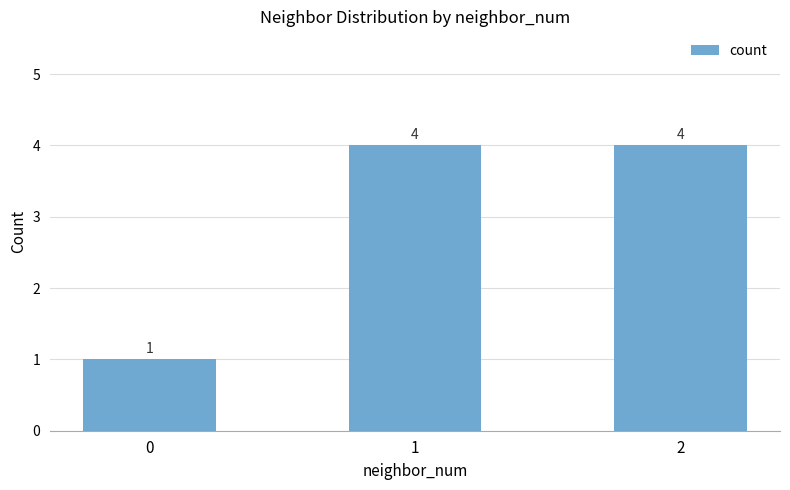

Approximately how many times larger is the value at 1 compared to 2?

1.0